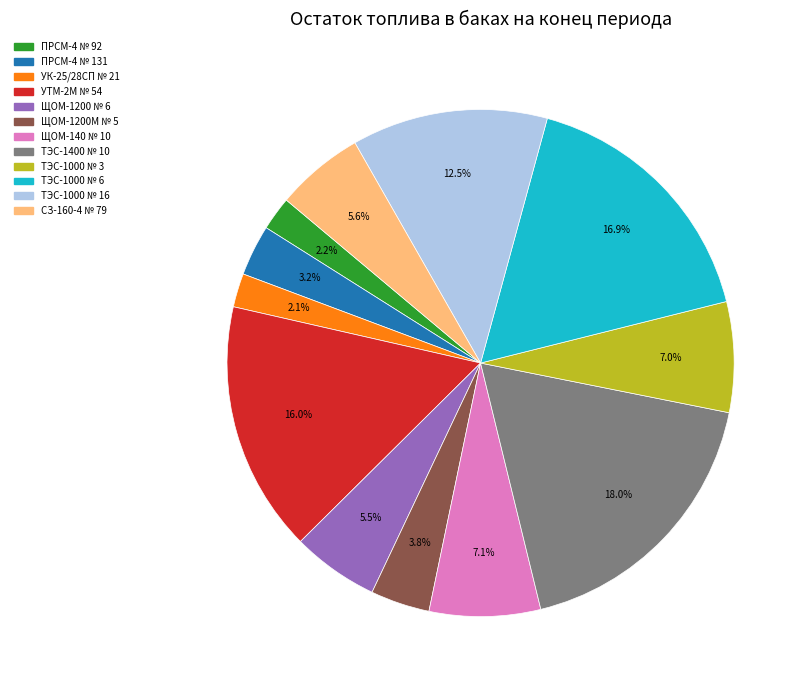

Which slice is the largest?

ТЭС-1400 № 10